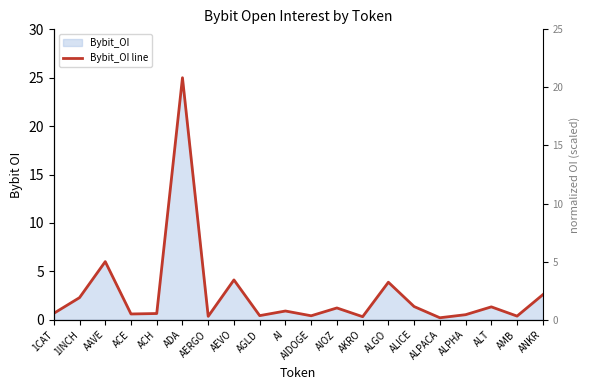

List the labels in order of value, largest first.

ADA, AAVE, AEVO, ALGO, ANKR, 1INCH, ALICE, ALT, AIOZ, AI, 1CAT, ACH, ACE, ALPHA, AGLD, AIDOGE, AMB, AERGO, AKRO, ALPACA